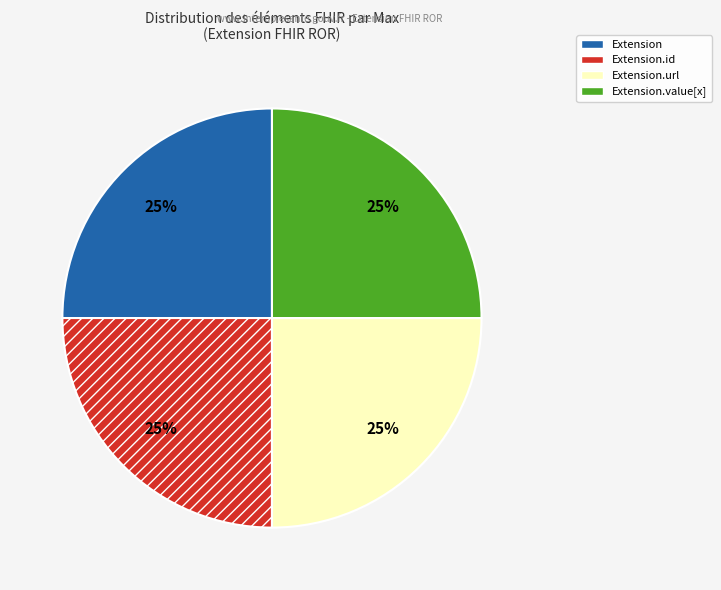

Is there a majority slice in this chart?

No